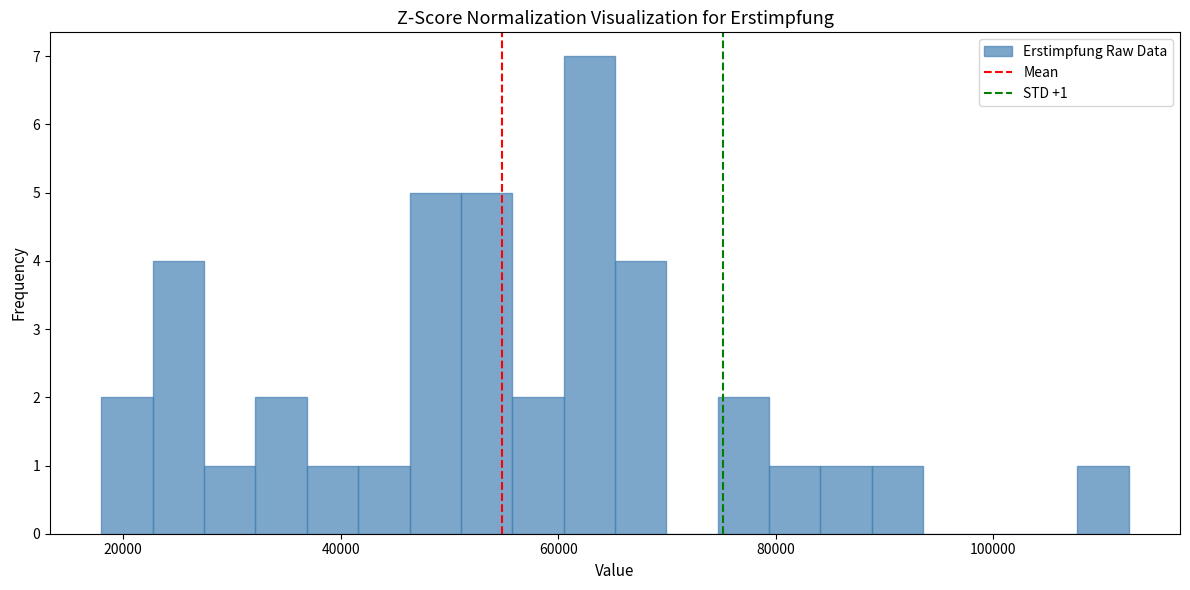

Around what value on the x-axis is the tallest bar? Give the approximate position of its centre, as read against the axis.

62000